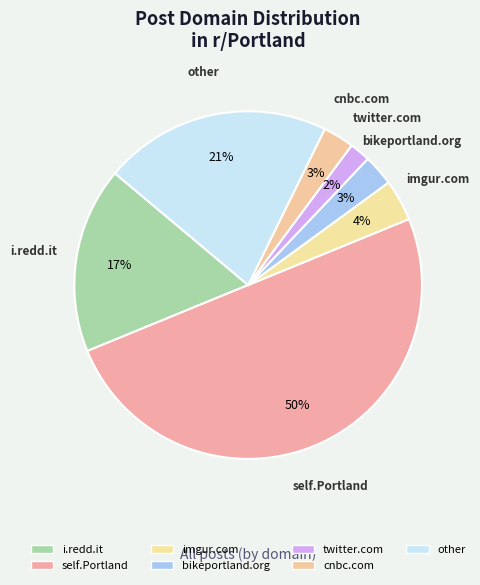

Combined, do bikeportland.org and imgur.com account for over 50%?

No